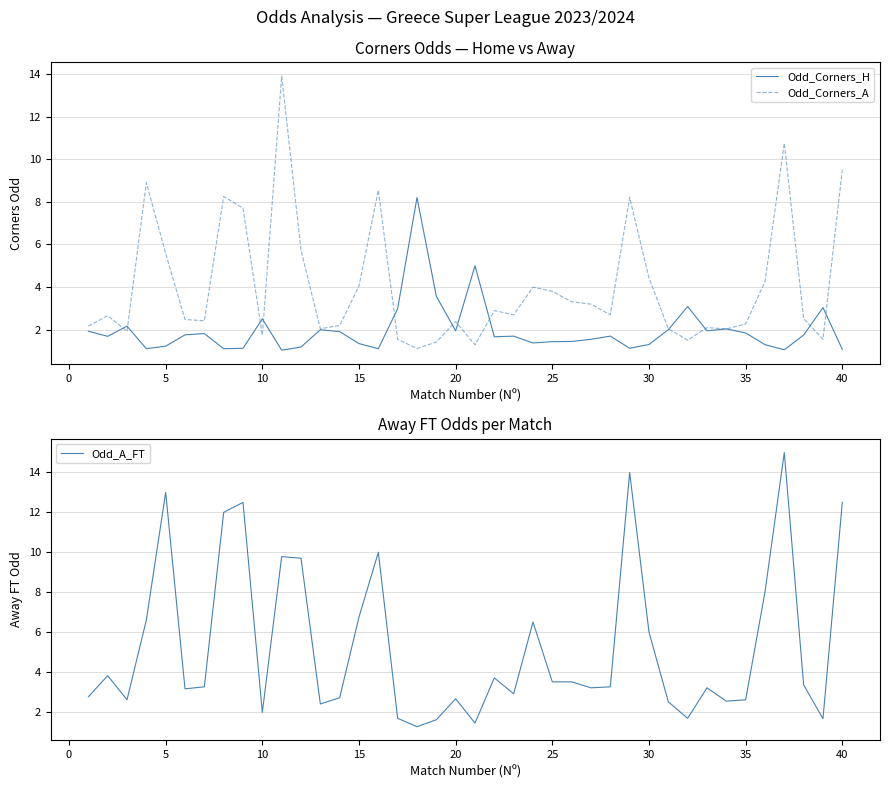

How many times do Odd_Corners_H and Odd_Corners_A cross each other?

12